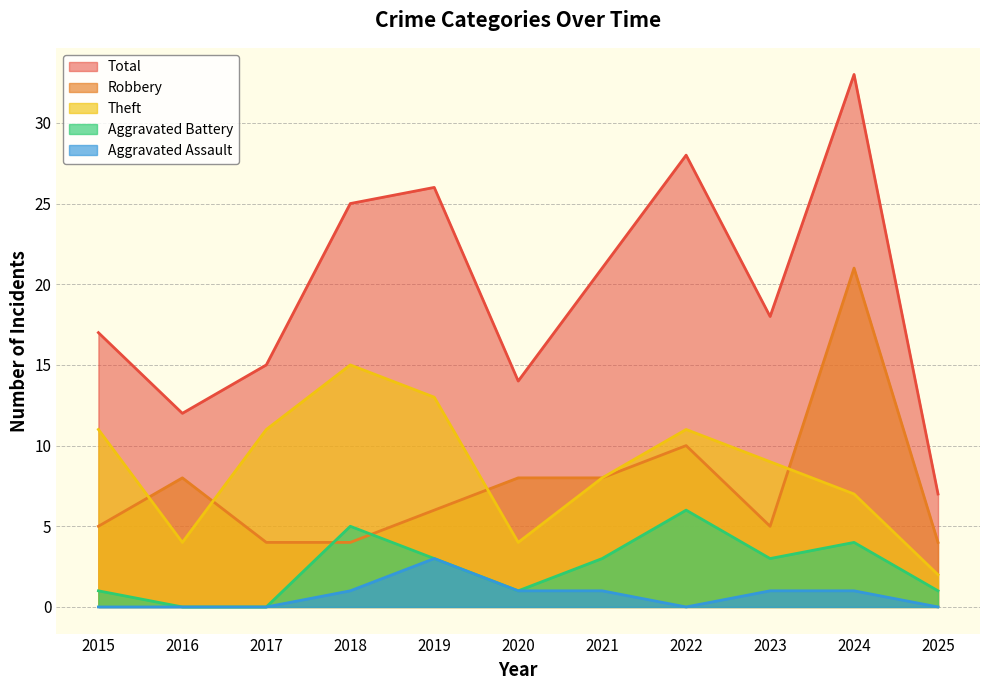

True or false: Robbery and Aggravated Assault cross at least once.

False